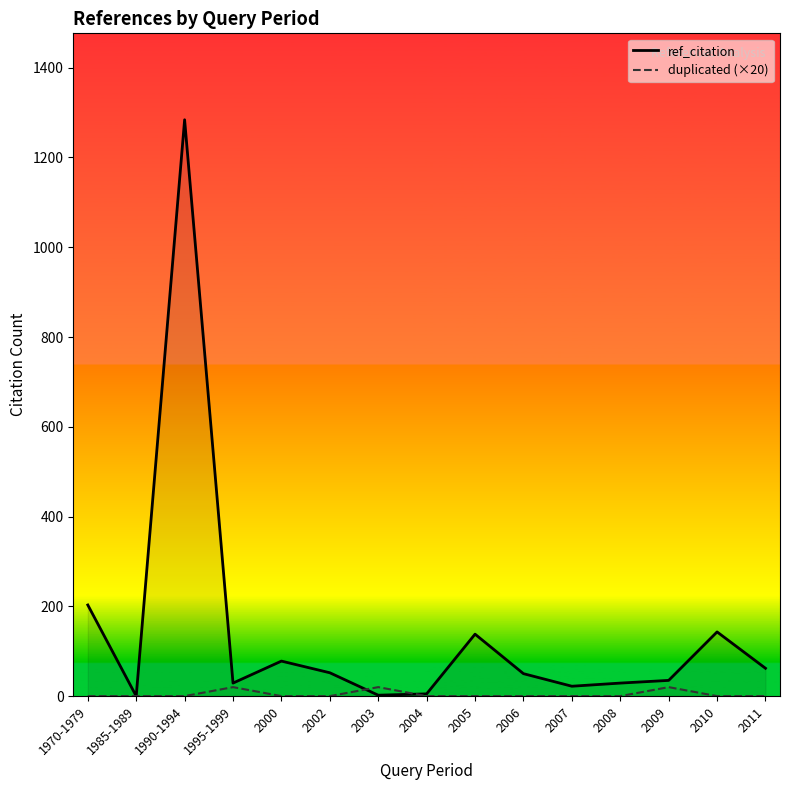

Reading left to right, what are all the values shown in this chart?

ref_citation: 1970-1979=203	1985-1989=0	1990-1994=1284	1995-1999=29	2000=78	2002=52	2003=2	2004=5	2005=138	2006=50	2007=22	2008=29	2009=35	2010=143	2011=62
duplicated (×20): 1970-1979=0	1985-1989=0	1990-1994=0	1995-1999=20	2000=0	2002=0	2003=20	2004=0	2005=0	2006=0	2007=0	2008=0	2009=20	2010=0	2011=0